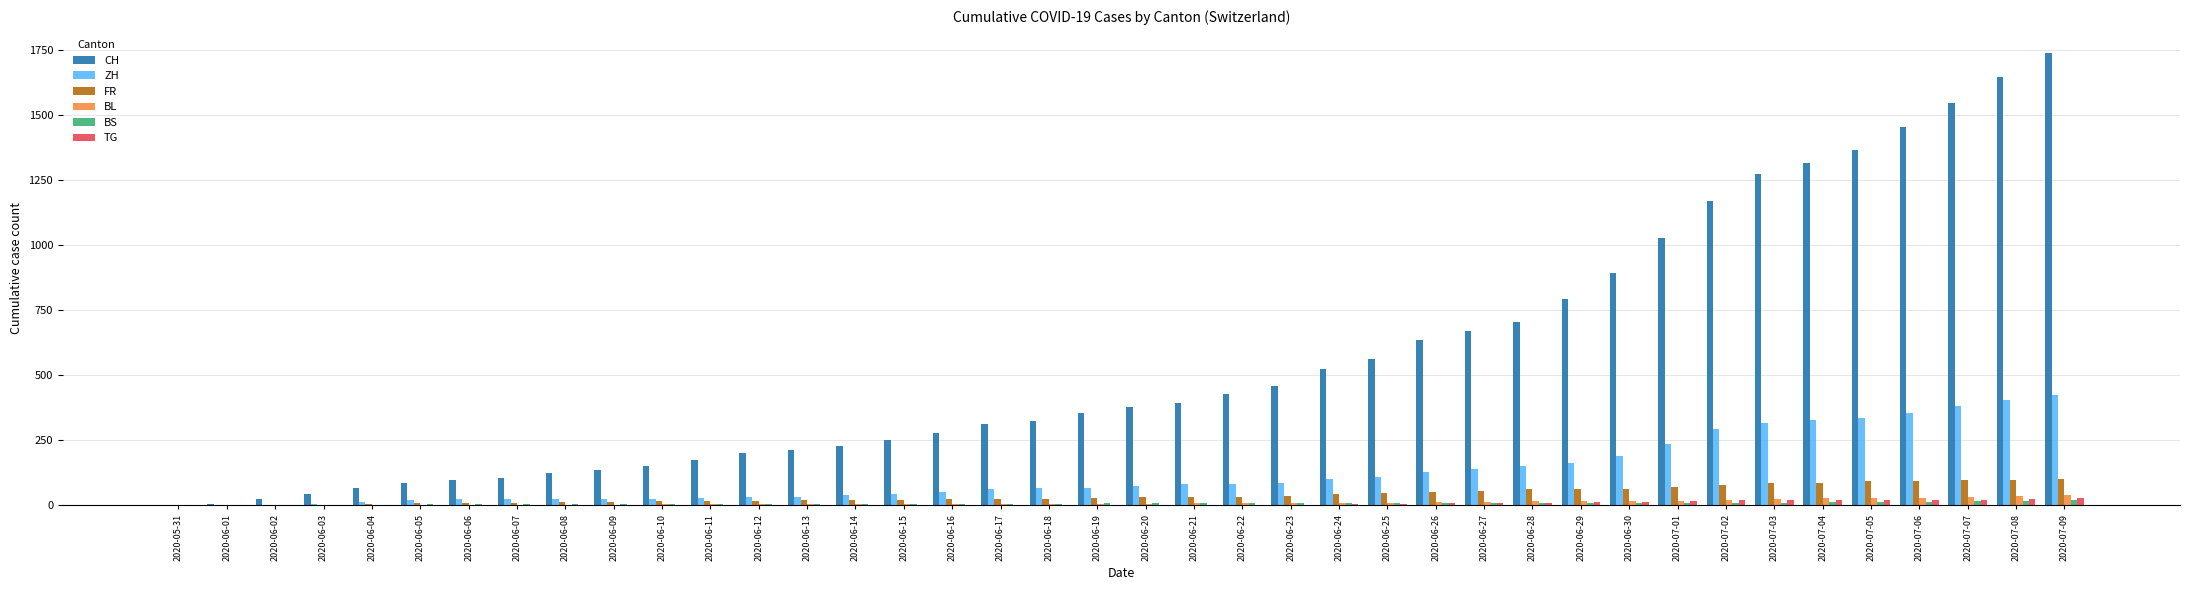

True or false: ZH has a value of 152 at 2020-06-28.

True